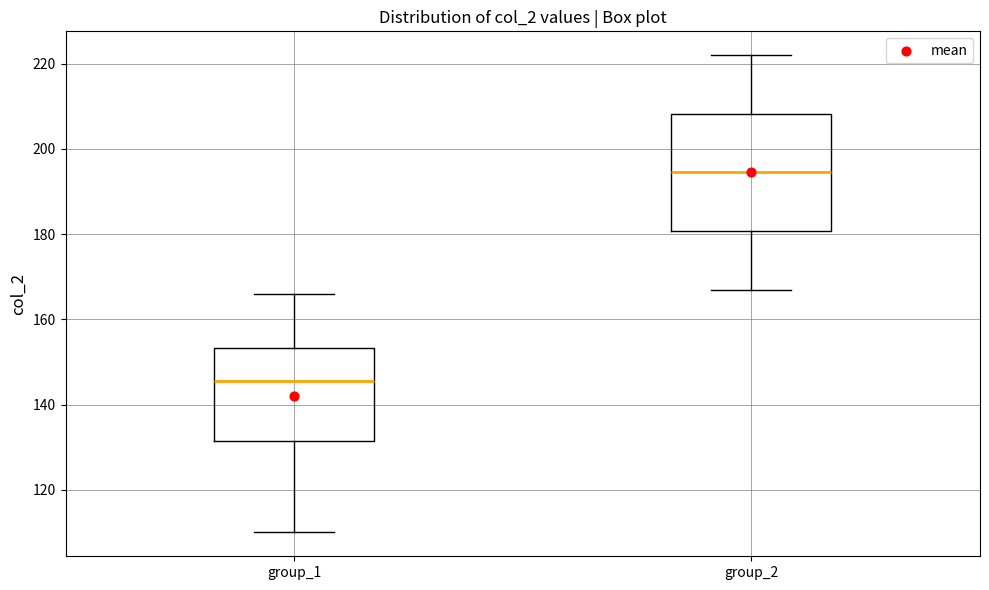

Reading left to right, read every box against the y-axis: the position of its median line, the range the box covers, and the ends of its whiskers. The values are not printed on the chart, so give them approximately, as read against the axis.

group_1: median 146, box 132 to 154, whiskers 110 to 166
group_2: median 194, box 180 to 208, whiskers 168 to 222